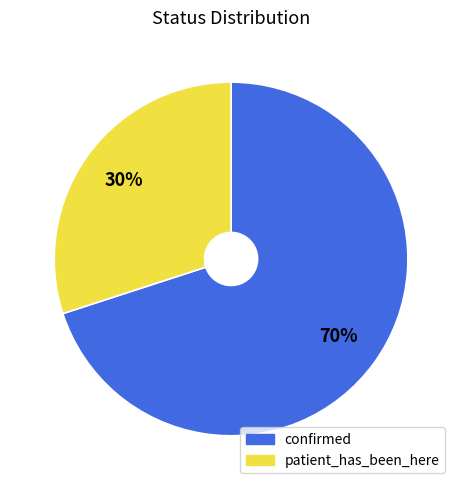

Which category has the biggest portion of the pie?

confirmed